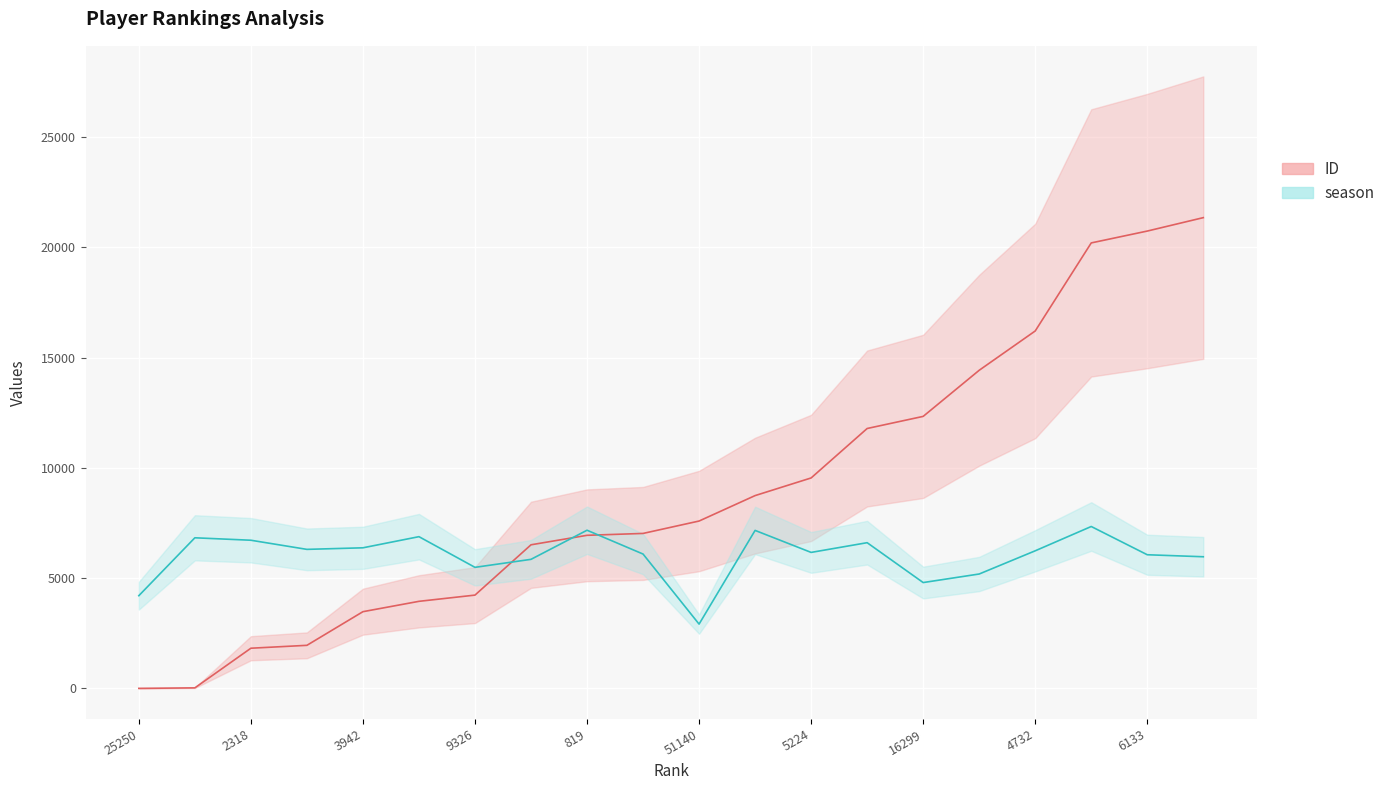

How many interior local valleys does the season (mean) series have?

5